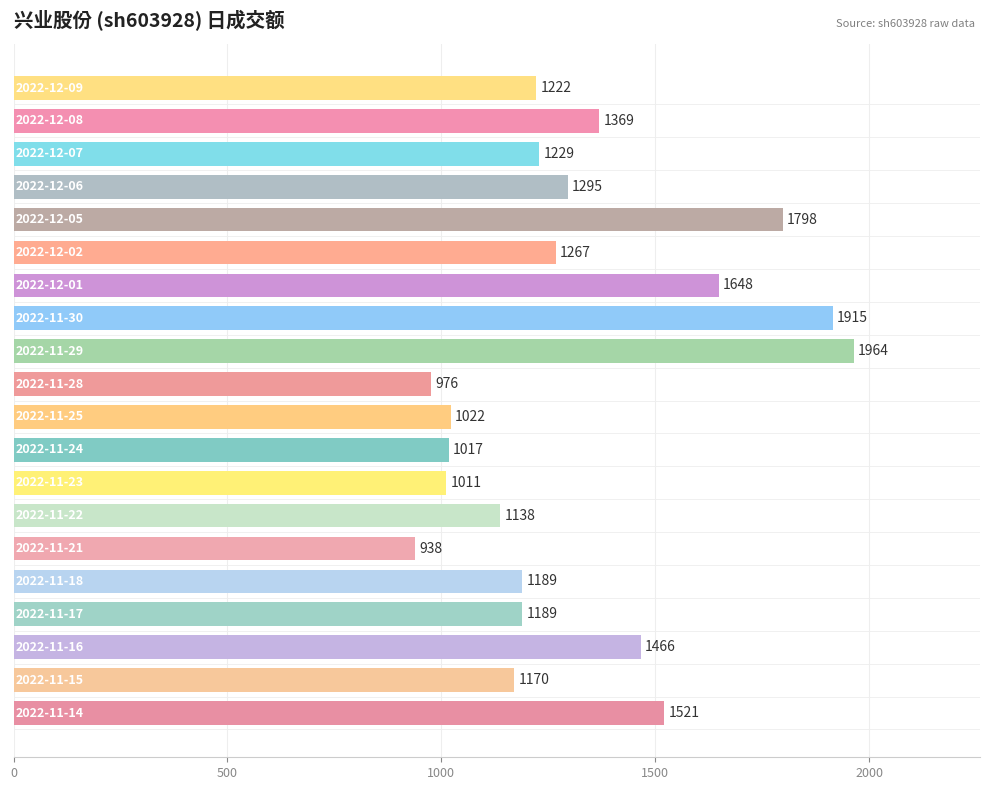

What is the difference between the maximum and second lowest values?

988